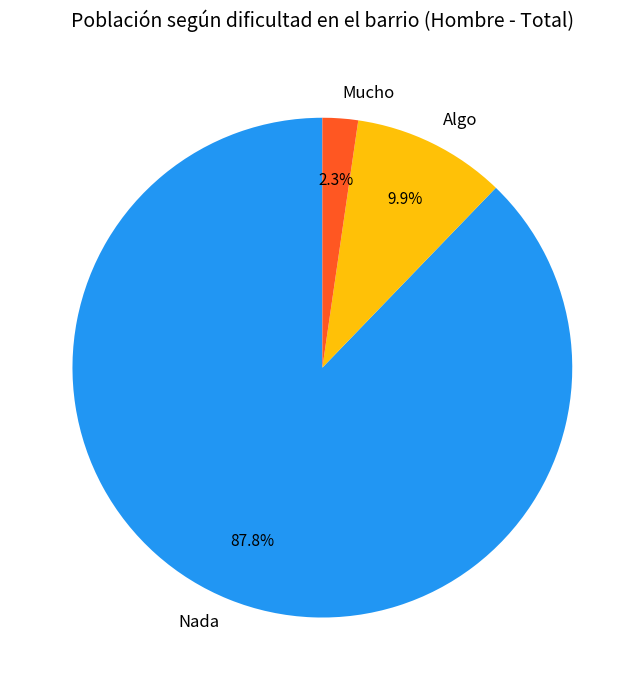

Which slice is the largest?

Nada